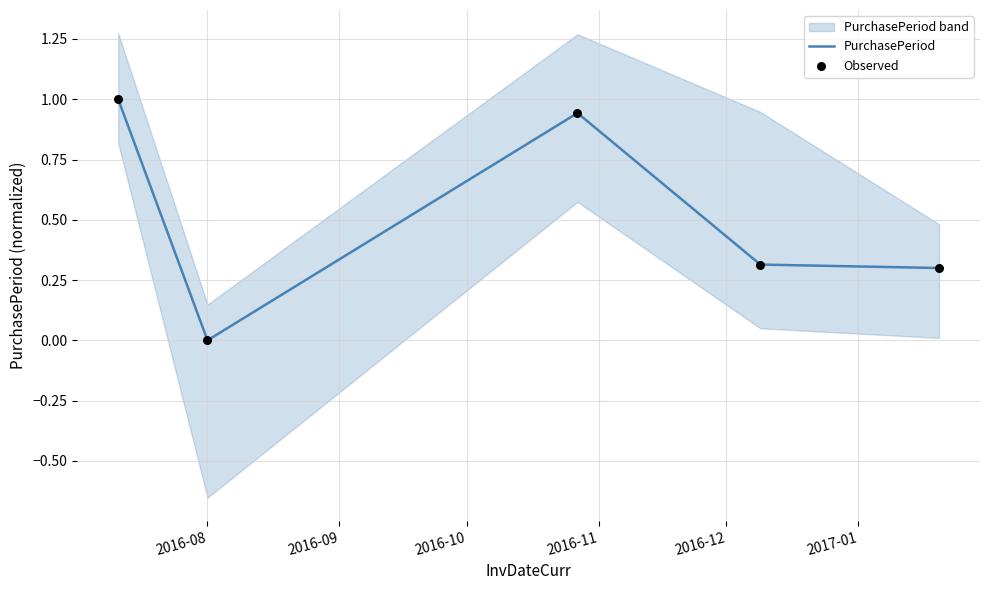

Is the value of PurchasePeriod at 2016-11 greater than the value of Observed at 2016-11?

No